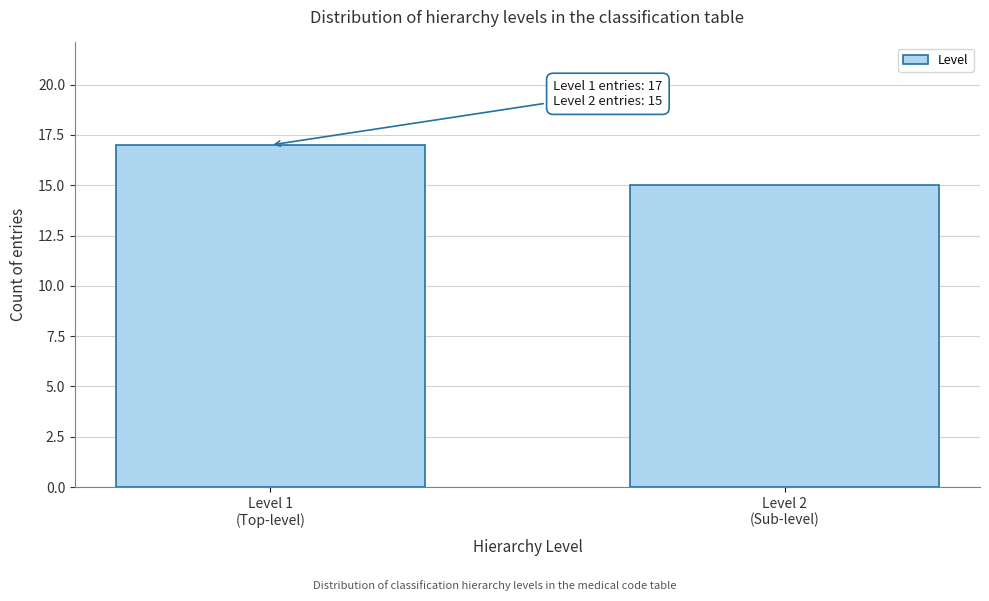

Reading right to left, what are all the values shown in this chart?

15	17